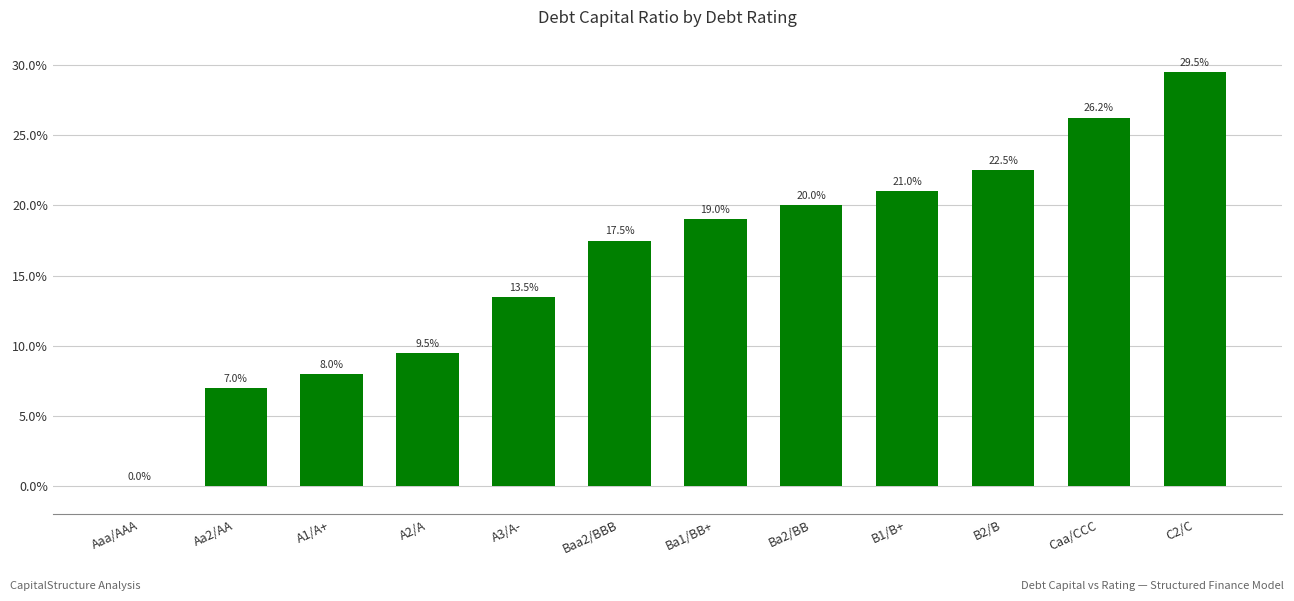

Which label corresponds to the largest value in the chart?

C2/C